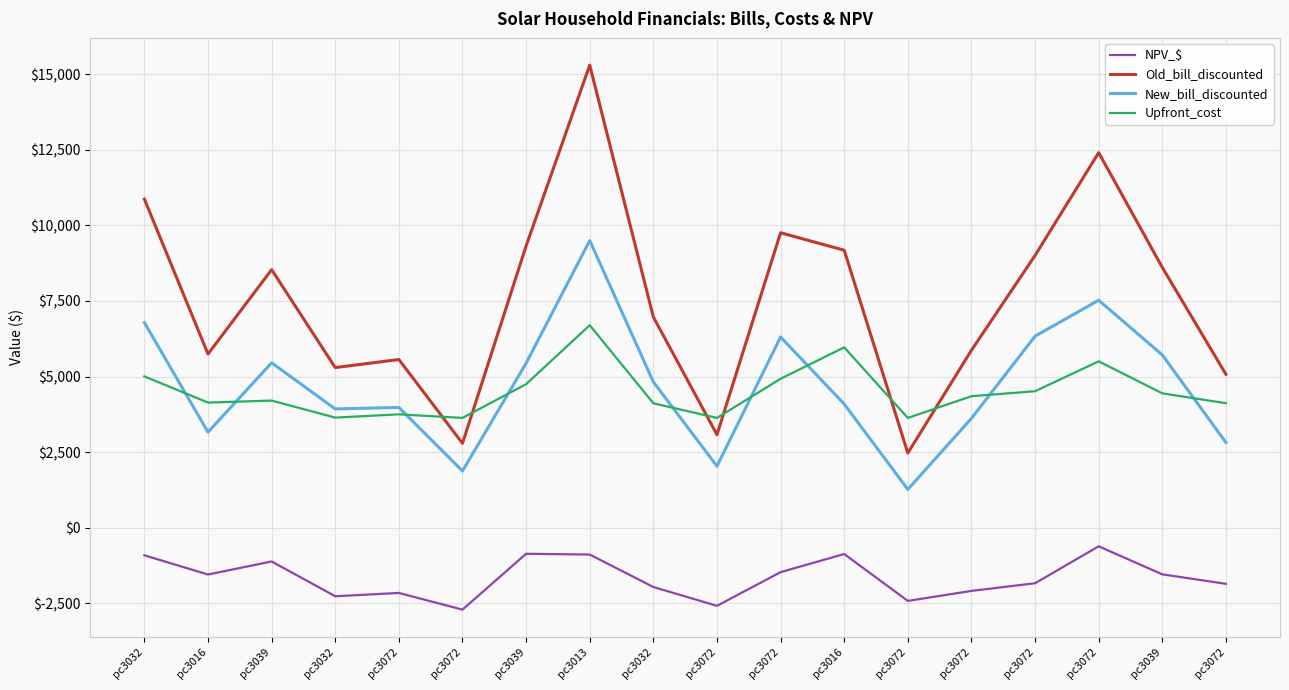

What is the highest value of the NPV_$ series?

-619.1